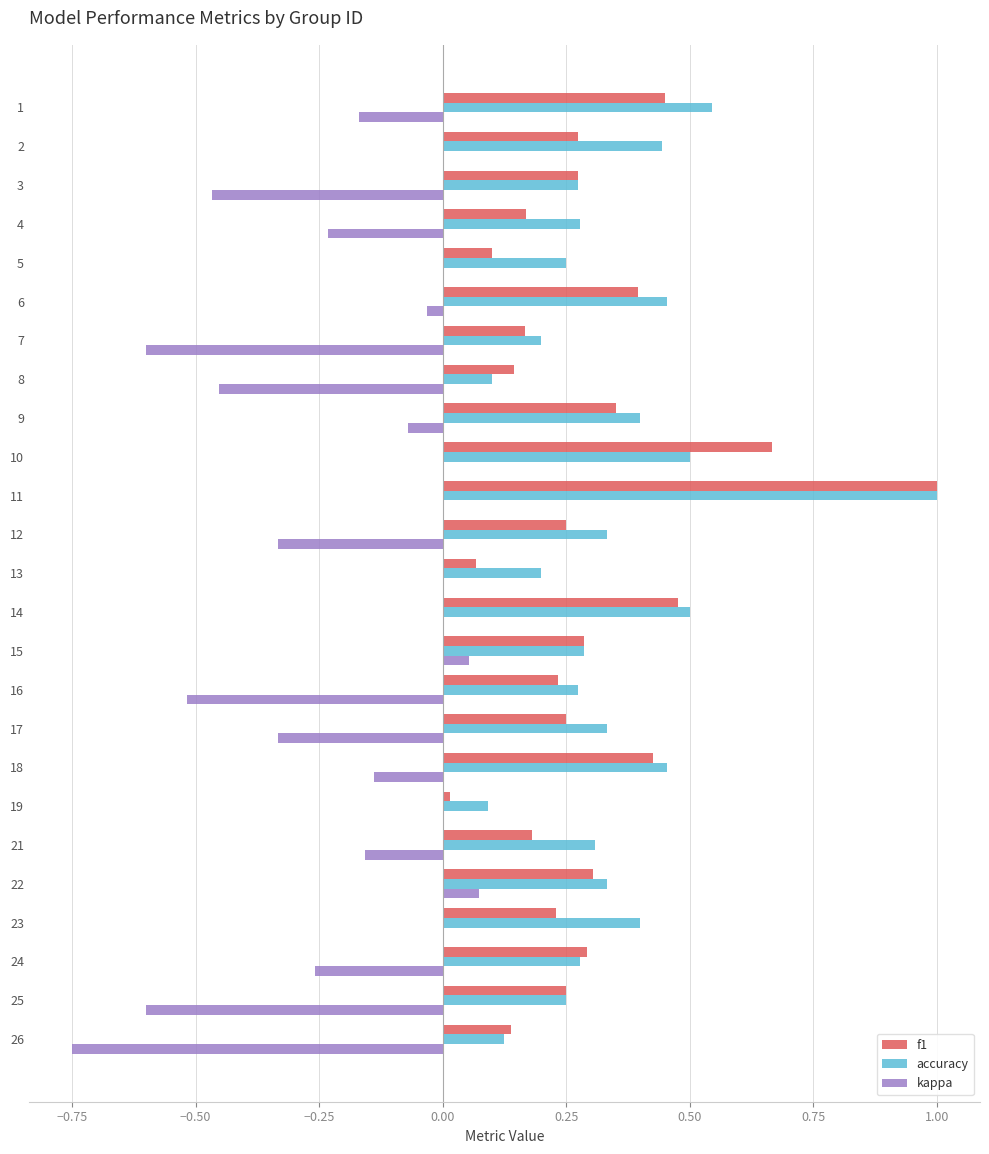

Which series has the largest total across all categories?

accuracy